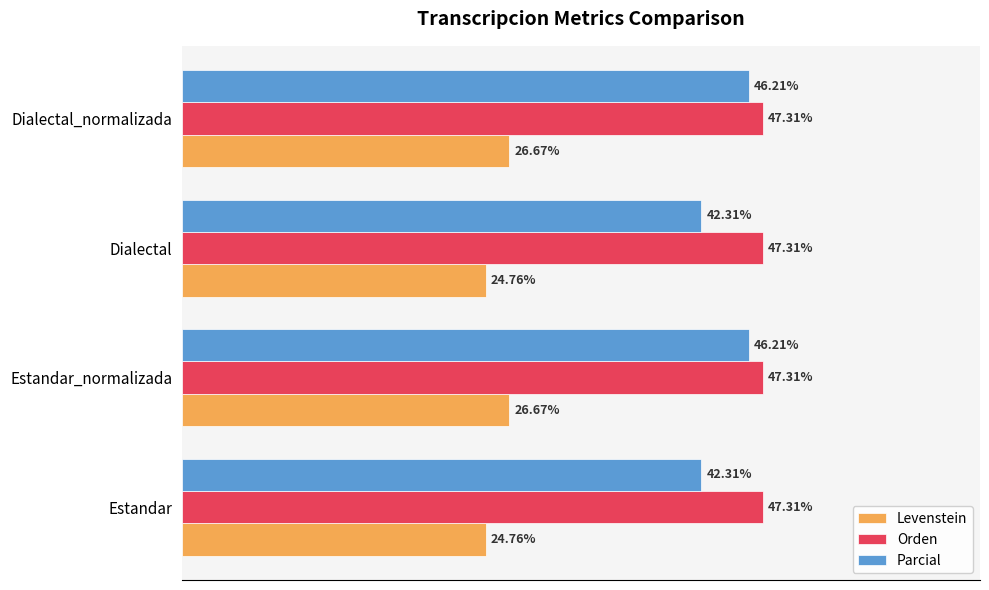

What are all the series names shown in the legend?

Levenstein, Orden, Parcial